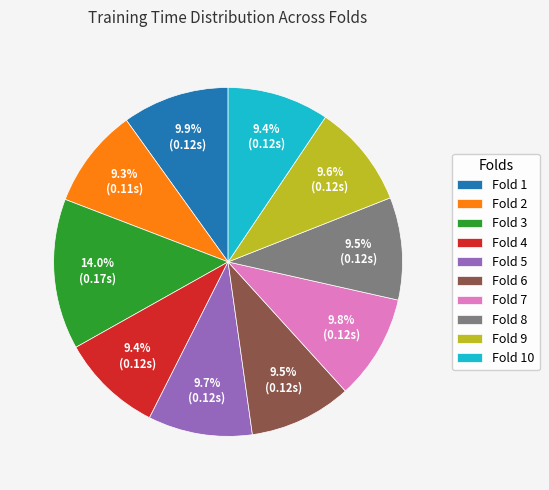

What percentage do Fold 1 and Fold 2 together represent?

19.2%